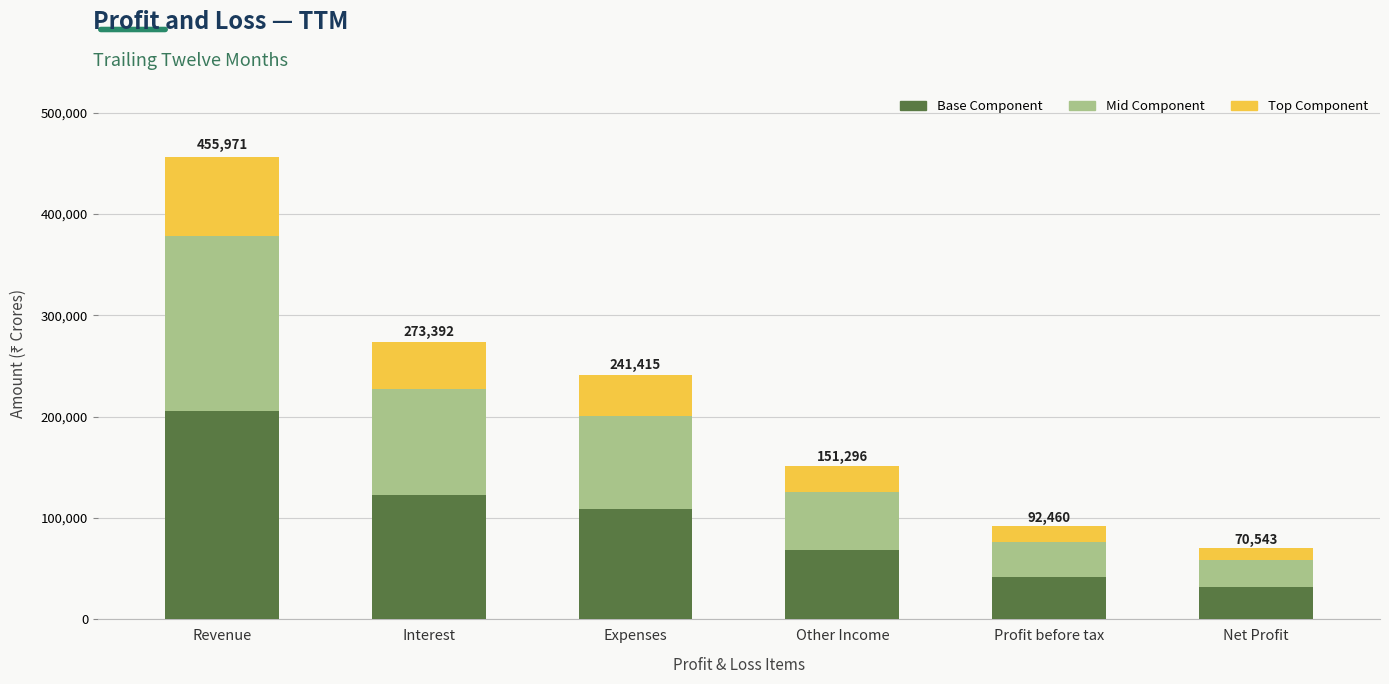

What is the total value across all series at Profit before tax?

92460.0